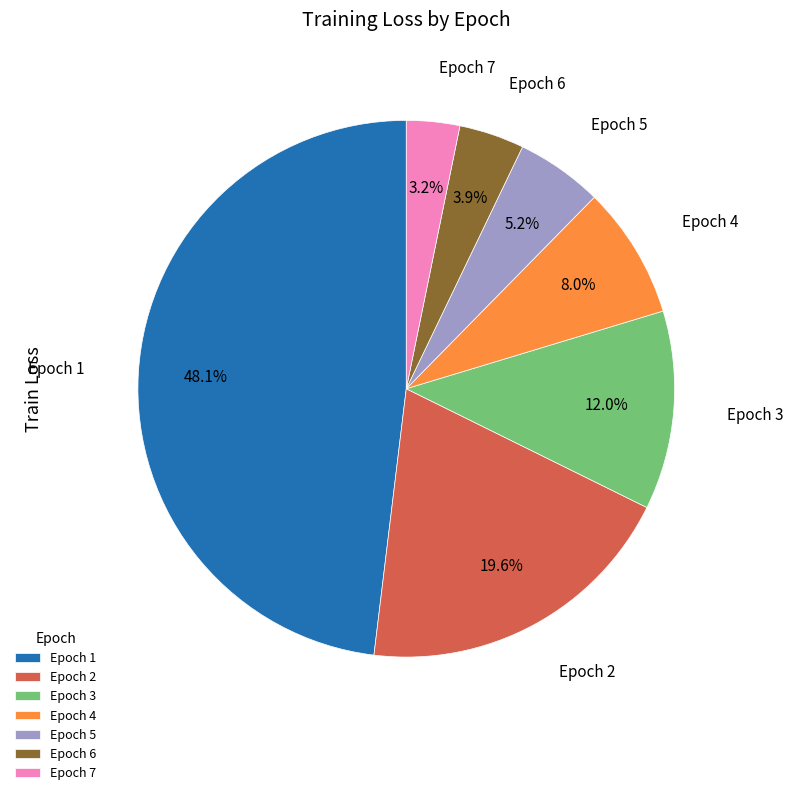

To the nearest percent, what is the combined percentage of Epoch 6 and Epoch 5?

9%